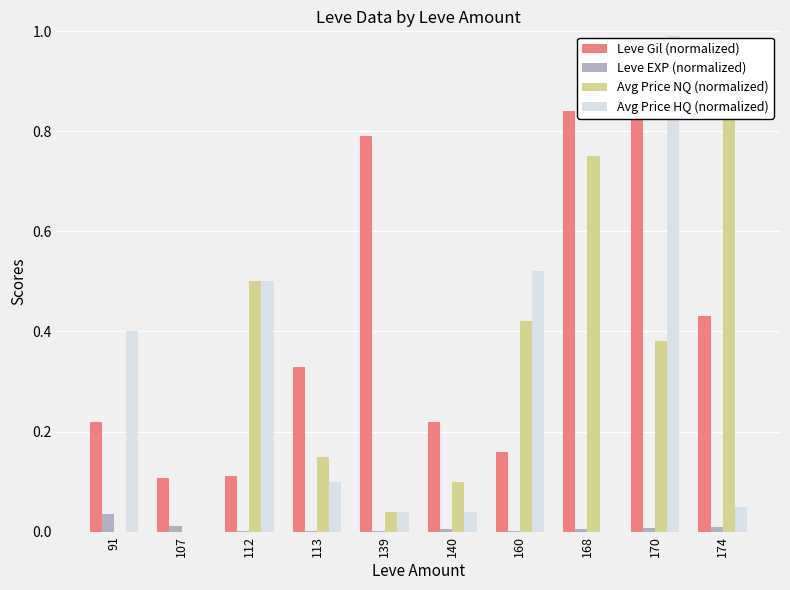

What is the maximum value shown in the chart?

1.0